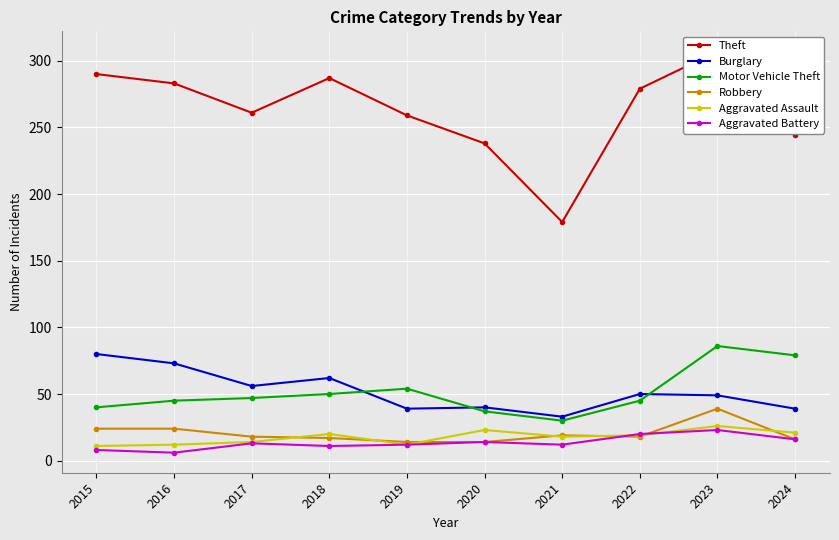

The value of Theft at 2017 is 261. True or false?

True